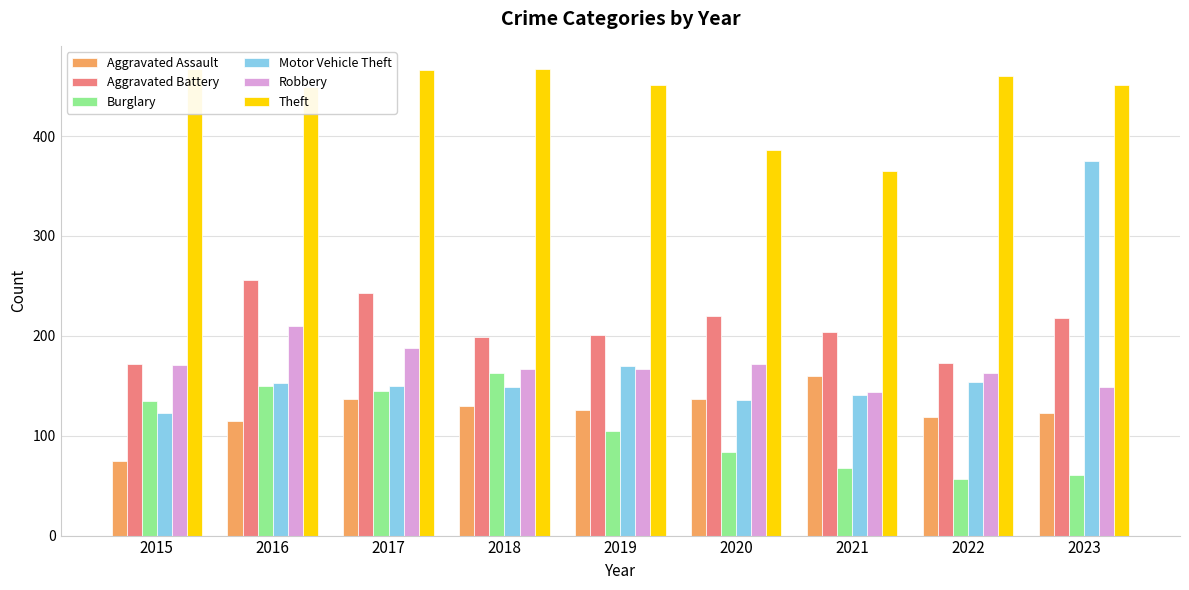

What is the difference between the Motor Vehicle Theft values at 2016 and 2017?

3